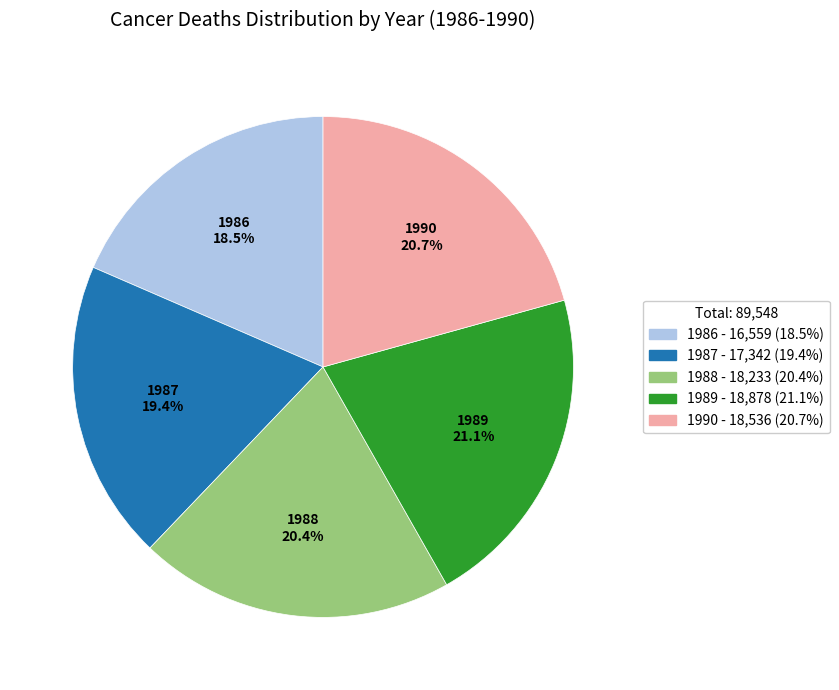

To the nearest percent, what is the difference between the 1987 and 1988 slice percentages?

1%